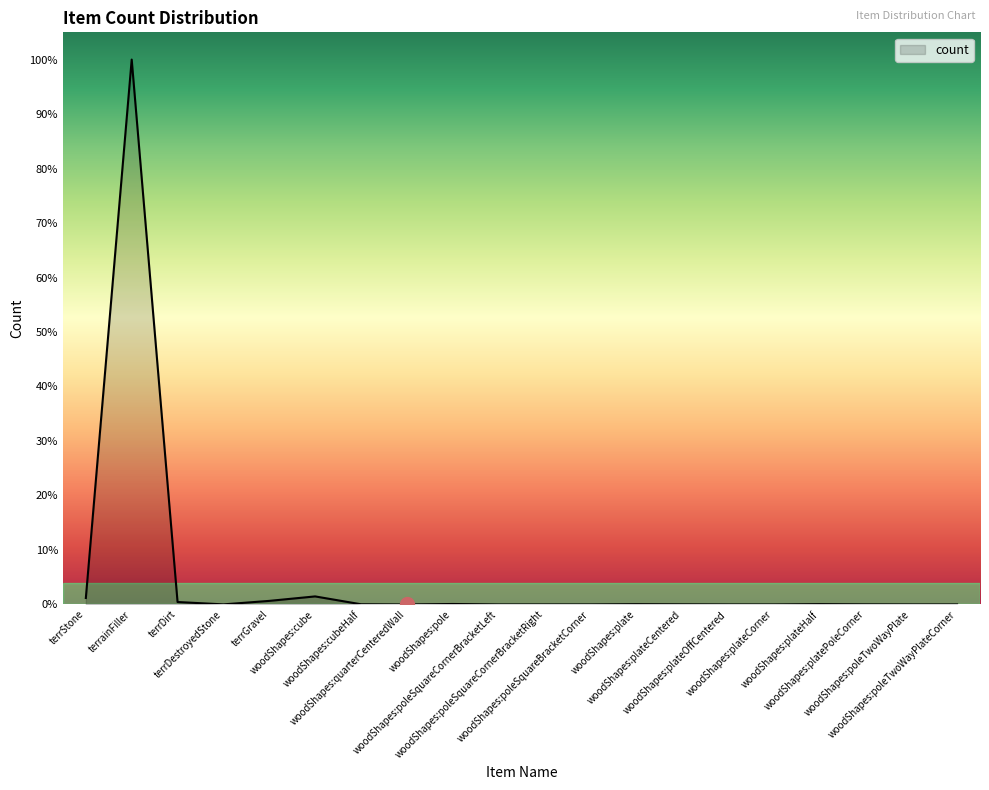

Does the chart have visible grid lines?

No